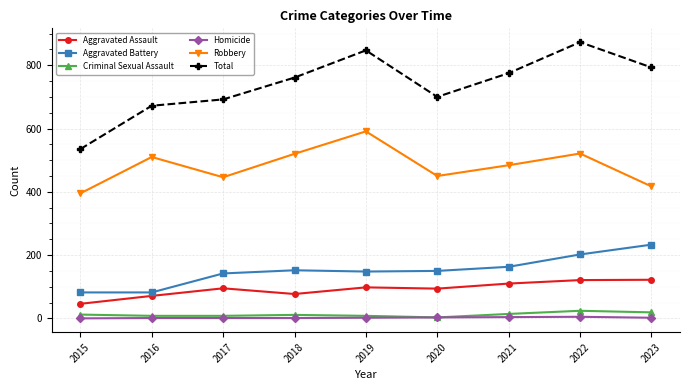

The Aggravated Assault series shows 95 at 2017. True or false?

True